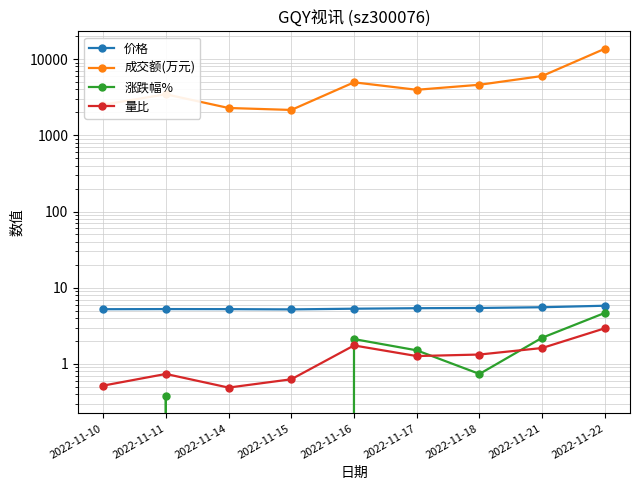

How many lines are shown in the chart?

4